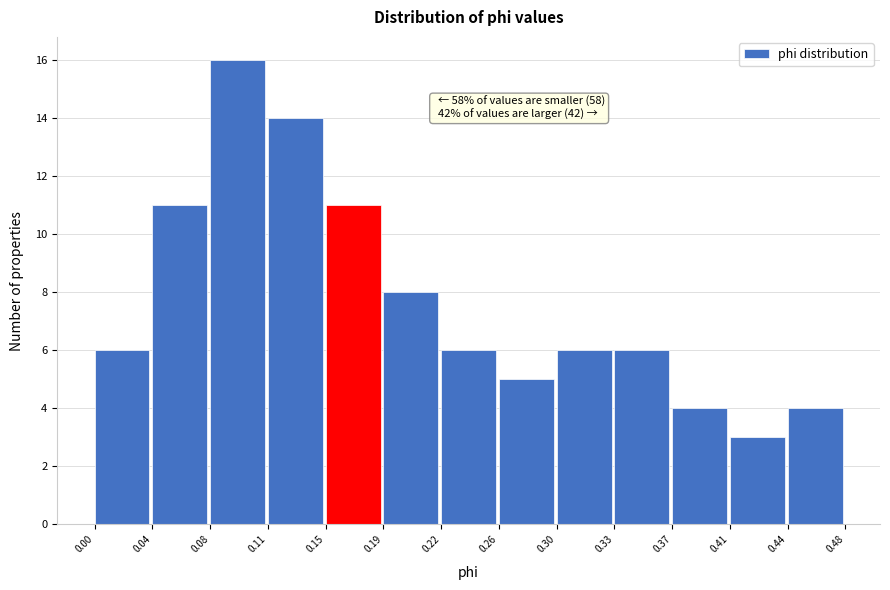

Which range on the x-axis has the tallest bar?

0.08 to 0.11